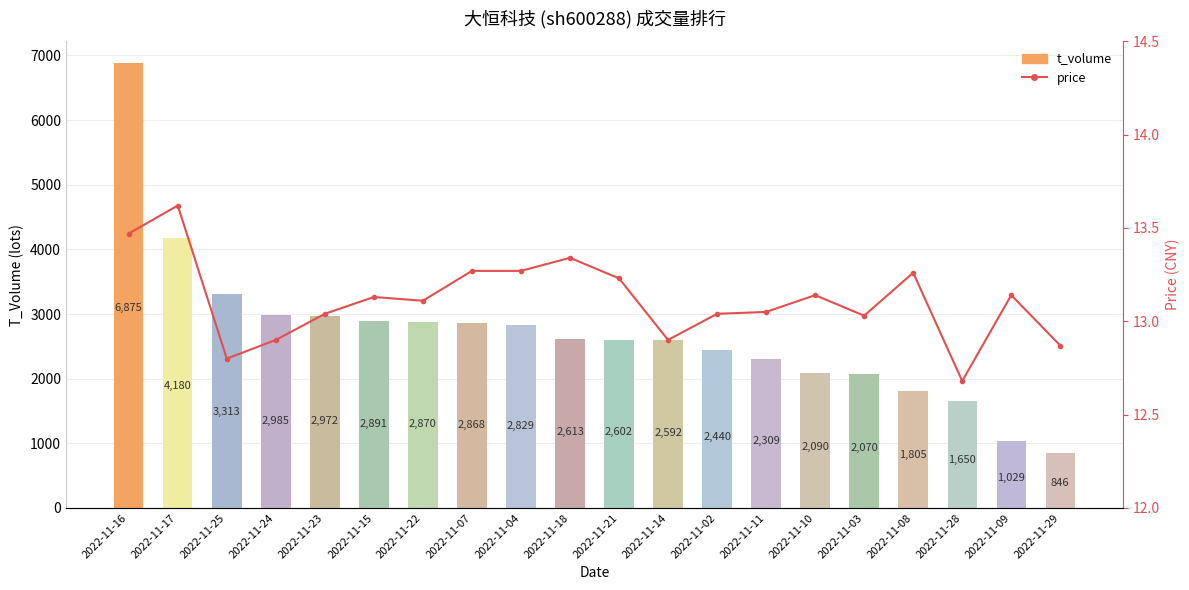

What is the difference between the t_volume values at 2022-11-24 and 2022-11-16?

3890.0